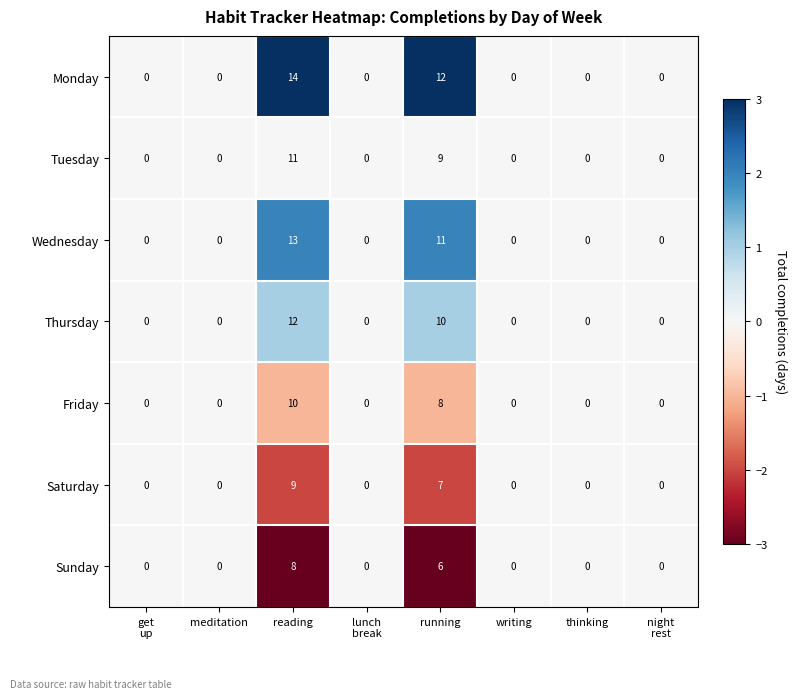

Count the number of data series in this chart.

7